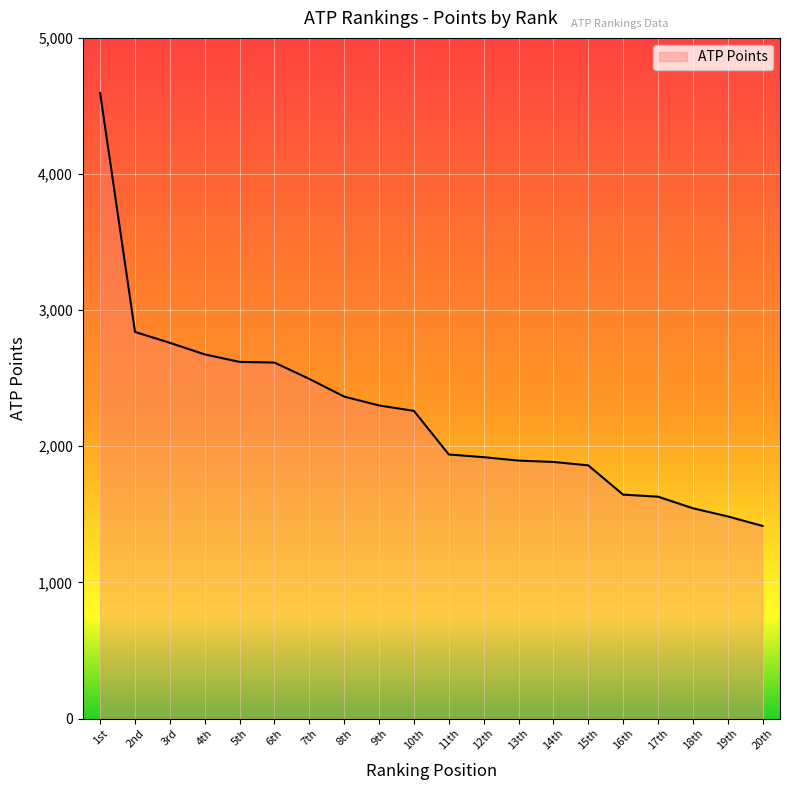

What is the approximate value at 7th, to the nearest 50?

2500